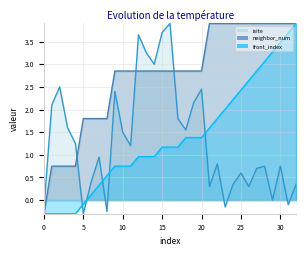

At which label is neighbor_num closest to 1?

1